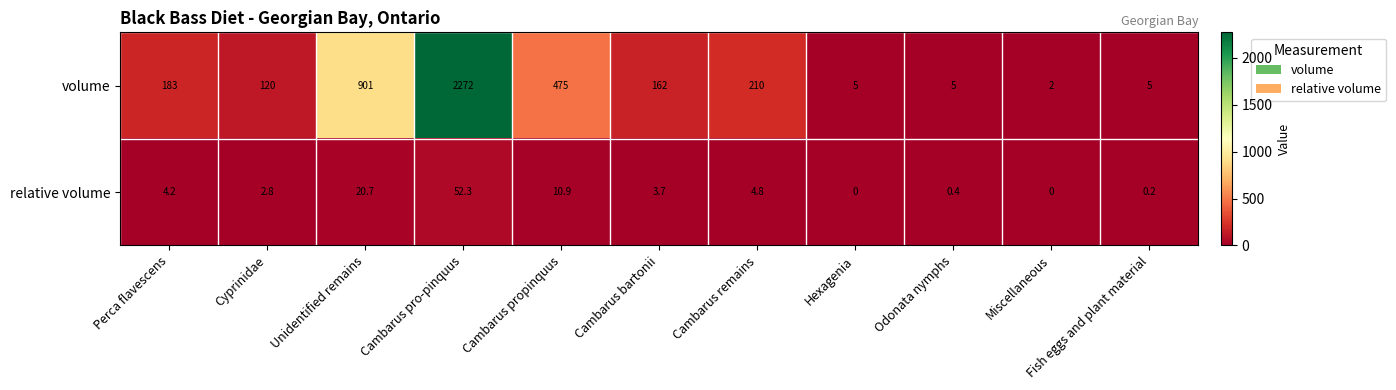

Which series has the largest range (max minus min)?

volume